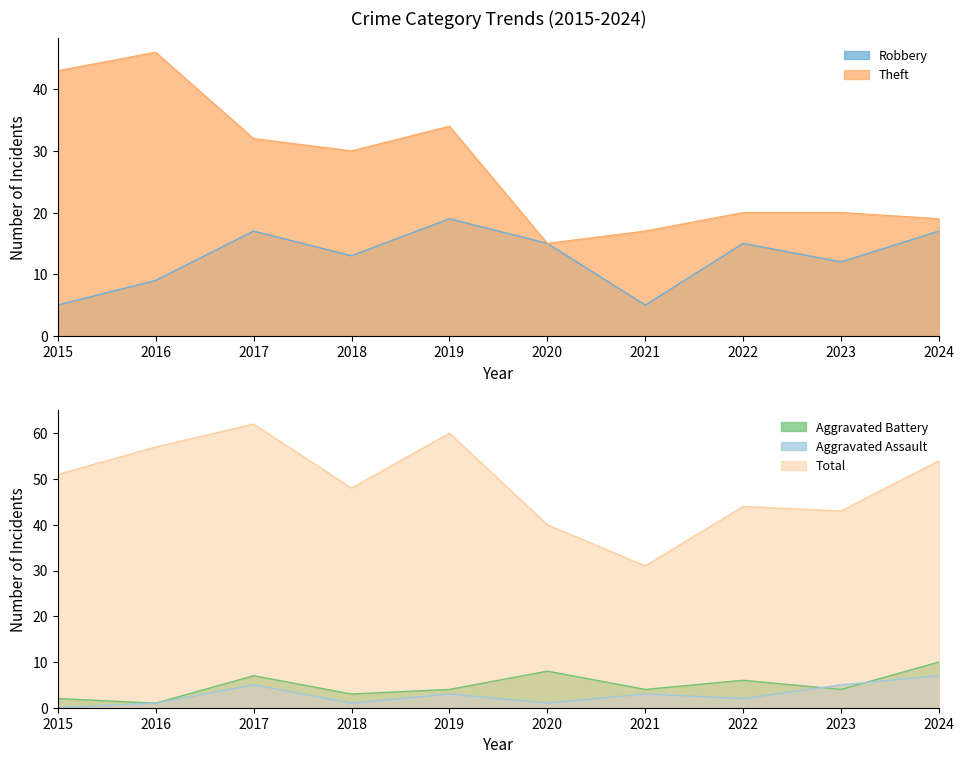

What is the value of the Aggravated Assault point at the 10th from the left?

7